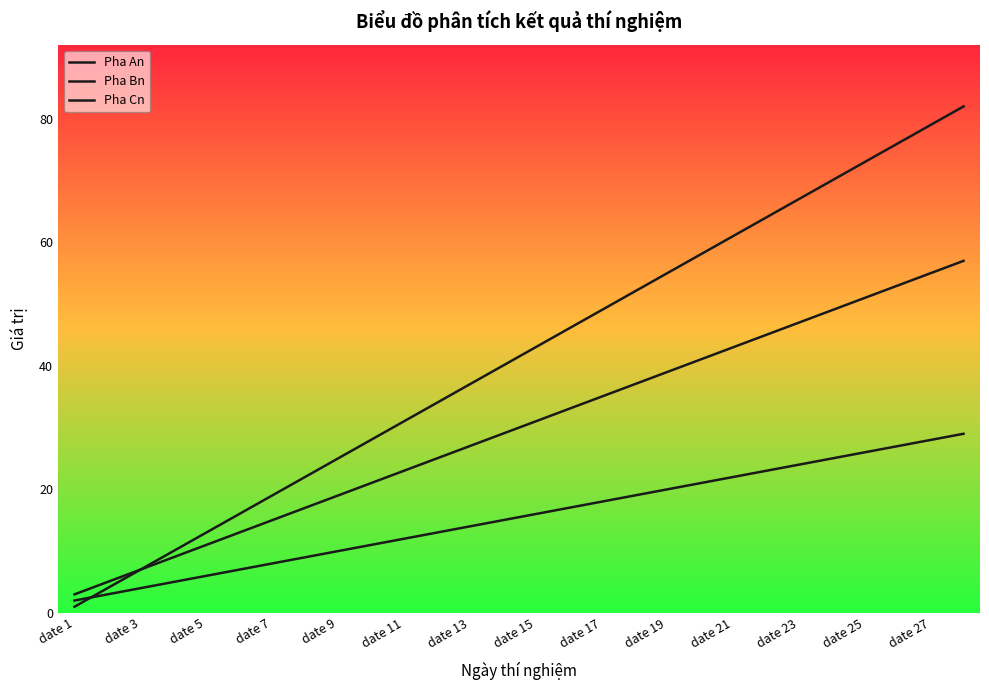

True or false: Pha An has more than 2 points higher than both neighbors.

False